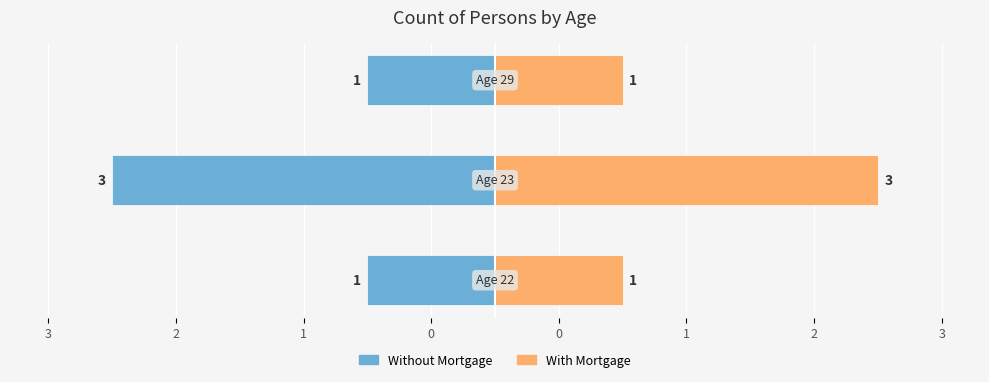

How many bars are there in total?

6